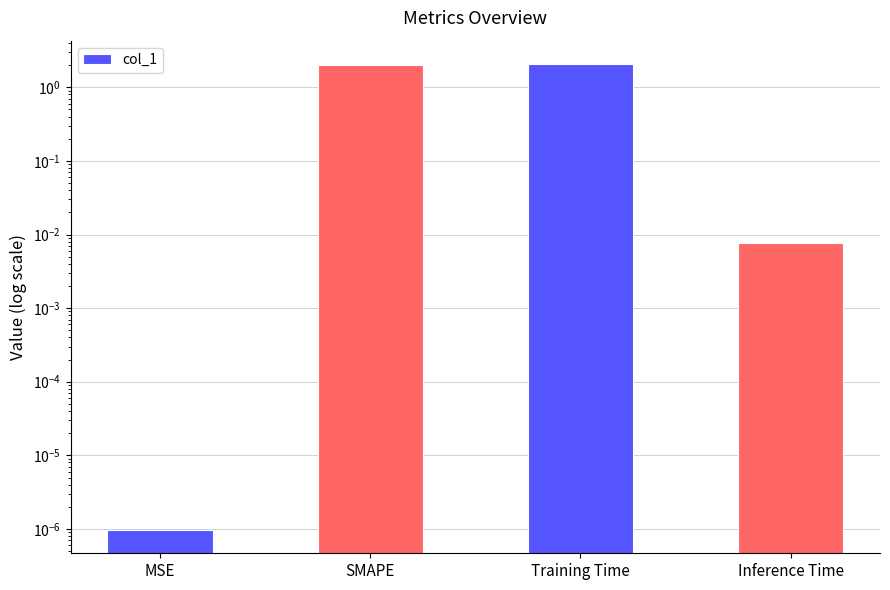

Rank the categories by value from highest to lowest.

Training Time, SMAPE, Inference Time, MSE